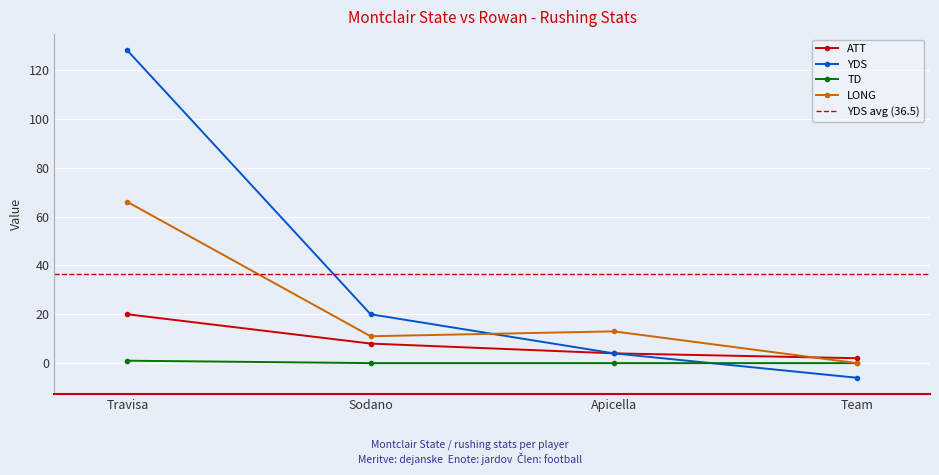

What is the spread (max minus min) of values at Travisa?

127